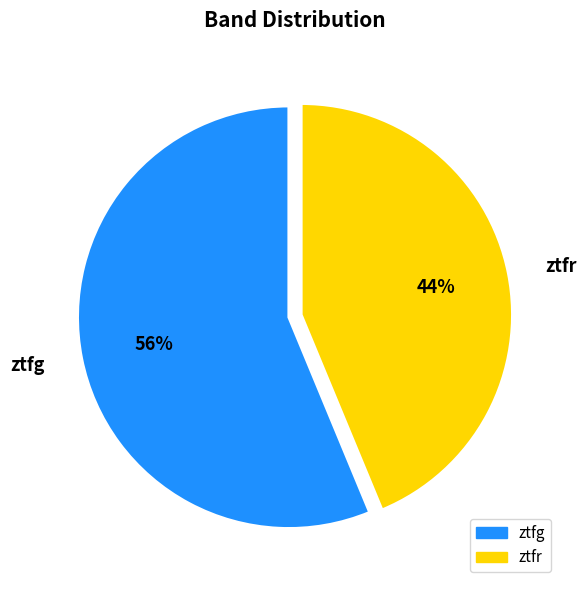

To the nearest percent, what portion does ztfg represent?

56%